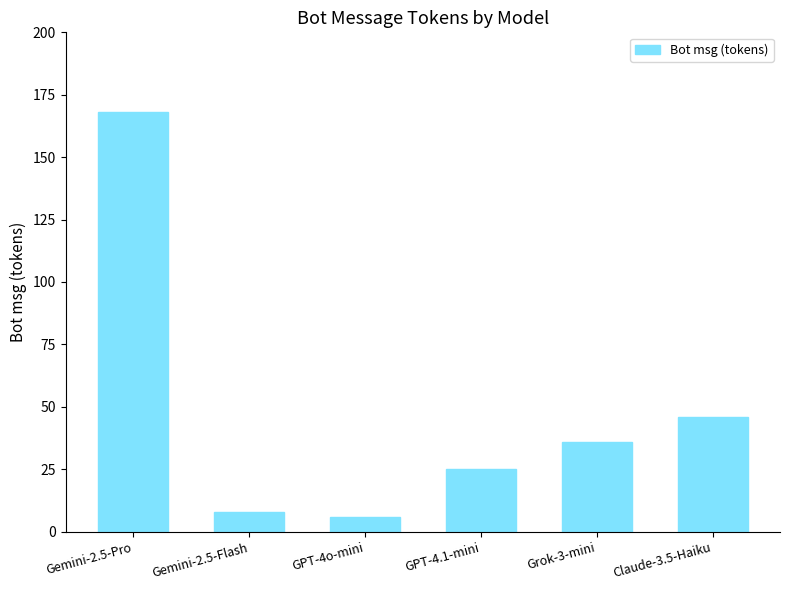

Rank the categories by value from highest to lowest.

Gemini-2.5-Pro, Claude-3.5-Haiku, Grok-3-mini, GPT-4.1-mini, Gemini-2.5-Flash, GPT-4o-mini